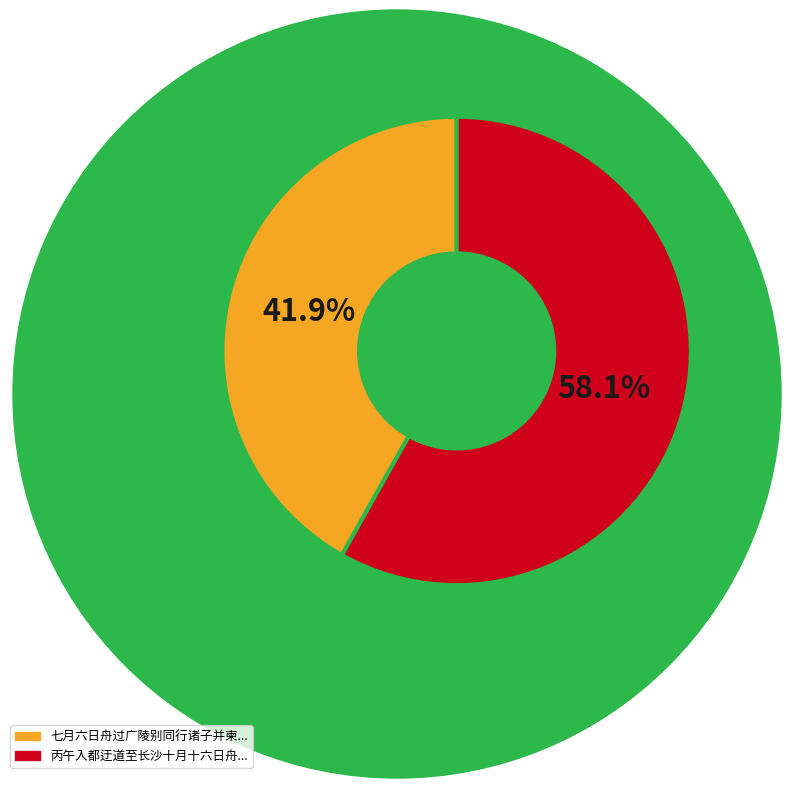

Is there any slice that represents more than half of the pie?

Yes